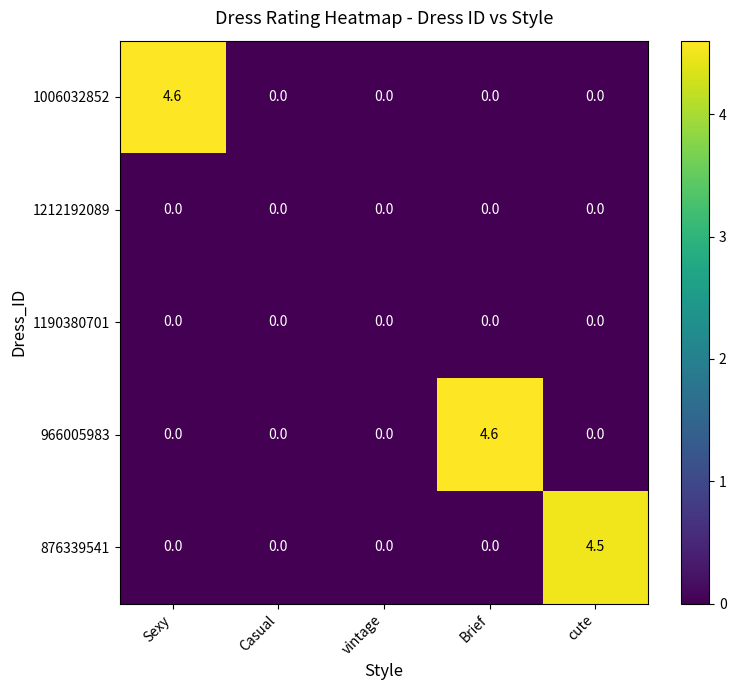

At how many categories does at least one series exceed 2?

3